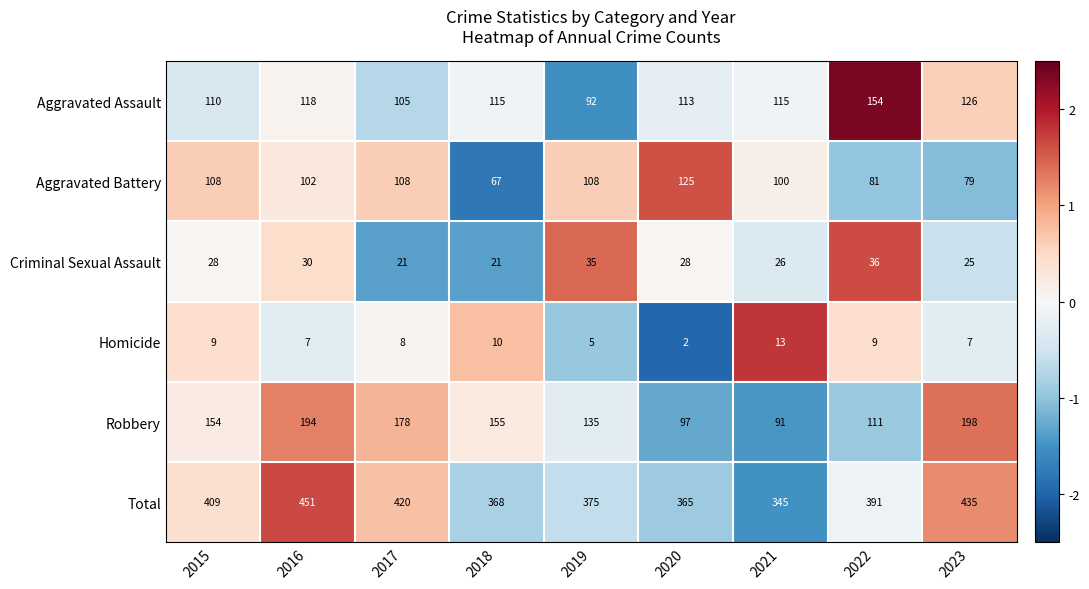

What is the highest value of the Criminal Sexual Assault series?

36